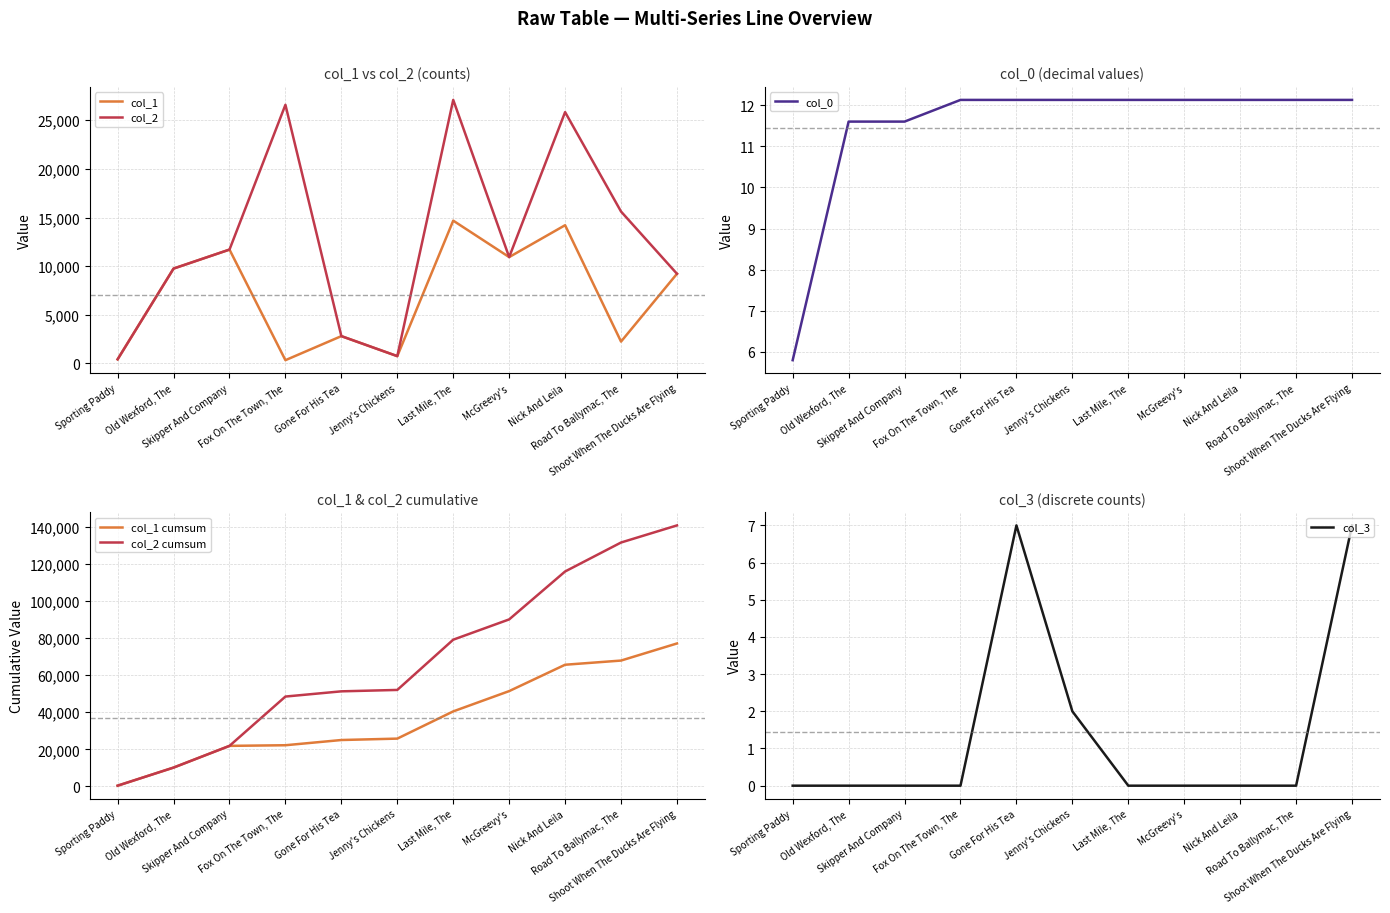

Reading left to right, list all the values displayed in this chart.

col_1: Sporting Paddy=430.0	Old Wexford, The=9756.0	Skipper And Company=11707.0	Fox On The Town, The=341.0	Gone For His Tea=2813.0	Jenny's Chickens=756.0	Last Mile, The=14682.0	McGreevy's=10936.0	Nick And Leila=14213.0	Road To Ballymac, The=2251.0	Shoot When The Ducks Are Flying=9221.0
col_2: Sporting Paddy=430.0	Old Wexford, The=9756.0	Skipper And Company=11707.0	Fox On The Town, The=26589.0	Gone For His Tea=2813.0	Jenny's Chickens=756.0	Last Mile, The=27091.0	McGreevy's=10936.0	Nick And Leila=25837.0	Road To Ballymac, The=15618.0	Shoot When The Ducks Are Flying=9221.0
col_0: Sporting Paddy=5.8	Old Wexford, The=11.6	Skipper And Company=11.6	Fox On The Town, The=12.1	Gone For His Tea=12.1	Jenny's Chickens=12.1	Last Mile, The=12.1	McGreevy's=12.1	Nick And Leila=12.1	Road To Ballymac, The=12.1	Shoot When The Ducks Are Flying=12.1
col_1 cumsum: Sporting Paddy=430.0	Old Wexford, The=10186.0	Skipper And Company=21893.0	Fox On The Town, The=22234.0	Gone For His Tea=25047.0	Jenny's Chickens=25803.0	Last Mile, The=40485.0	McGreevy's=51421.0	Nick And Leila=65634.0	Road To Ballymac, The=67885.0	Shoot When The Ducks Are Flying=77106.0
col_2 cumsum: Sporting Paddy=430.0	Old Wexford, The=10186.0	Skipper And Company=21893.0	Fox On The Town, The=48482.0	Gone For His Tea=51295.0	Jenny's Chickens=52051.0	Last Mile, The=79142.0	McGreevy's=90078.0	Nick And Leila=115915.0	Road To Ballymac, The=131533.0	Shoot When The Ducks Are Flying=140754.0
col_3: Sporting Paddy=0.0	Old Wexford, The=0.0	Skipper And Company=0.0	Fox On The Town, The=0.0	Gone For His Tea=7.0	Jenny's Chickens=2.0	Last Mile, The=0.0	McGreevy's=0.0	Nick And Leila=0.0	Road To Ballymac, The=0.0	Shoot When The Ducks Are Flying=7.0